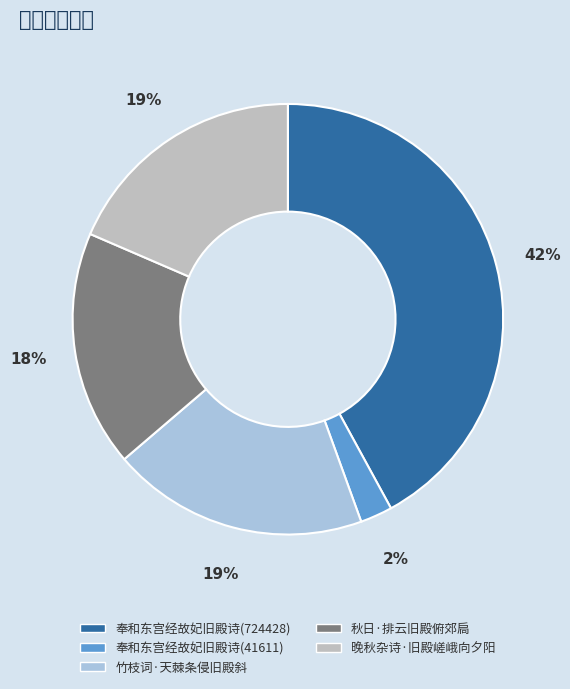

To the nearest percent, what is the combined percentage of 奉和东宫经故妃旧殿诗(724428) and 秋日·排云旧殿俯郊扃?

60%